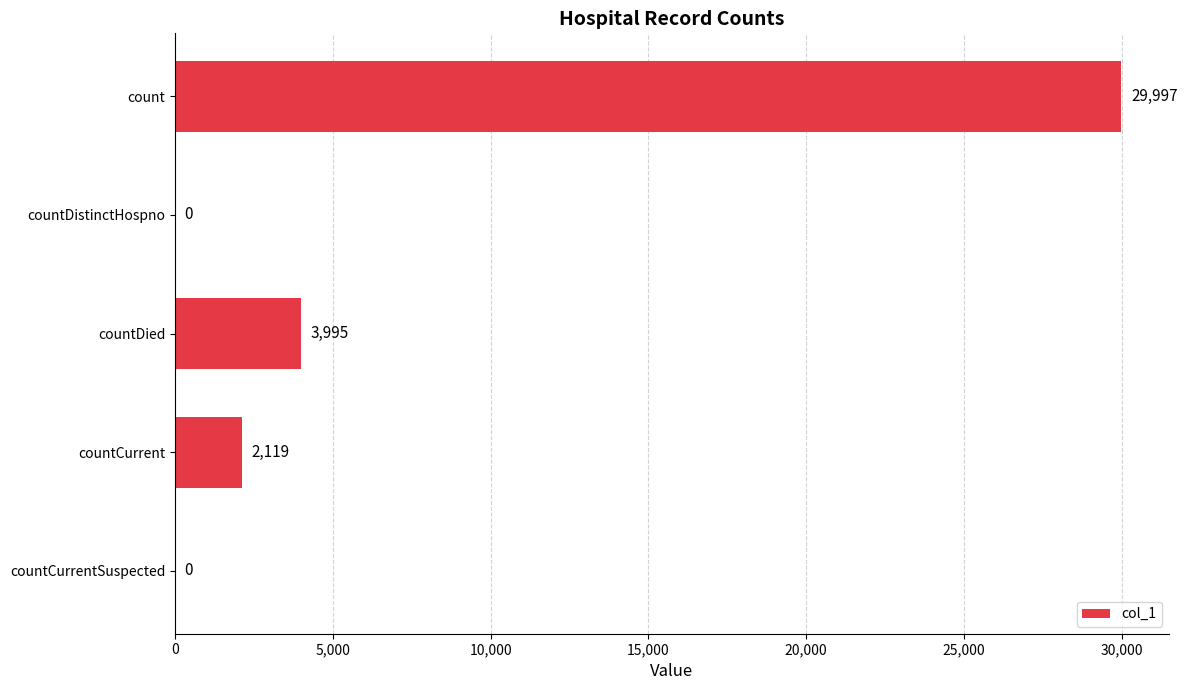

Does the chart contain stacked bars?

No